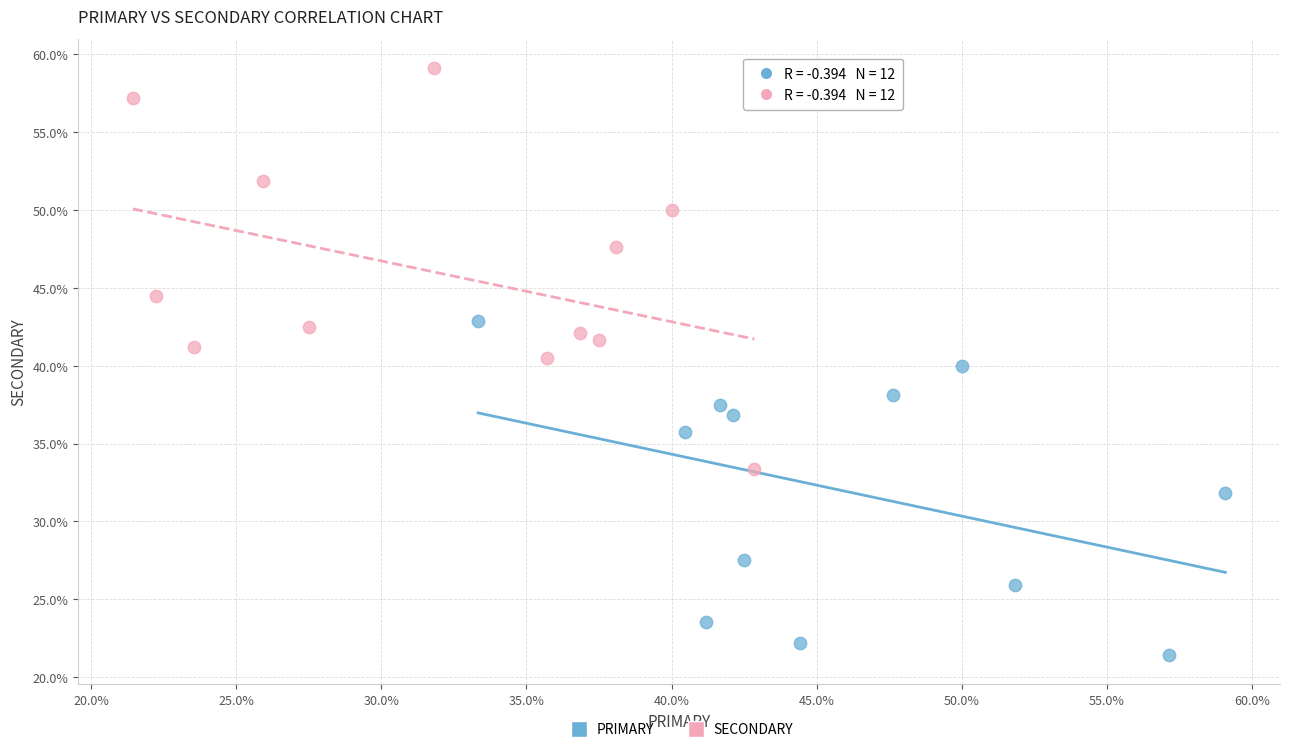

Which series reaches the minimum Y coordinate?

PRIMARY